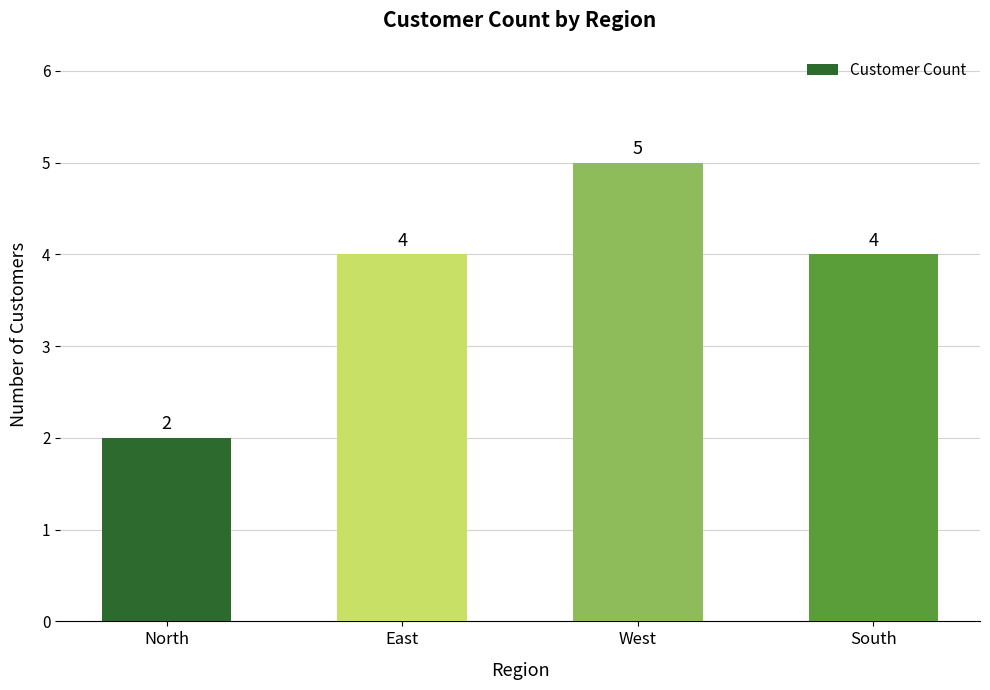

What is the sum of the values at South and West?

9